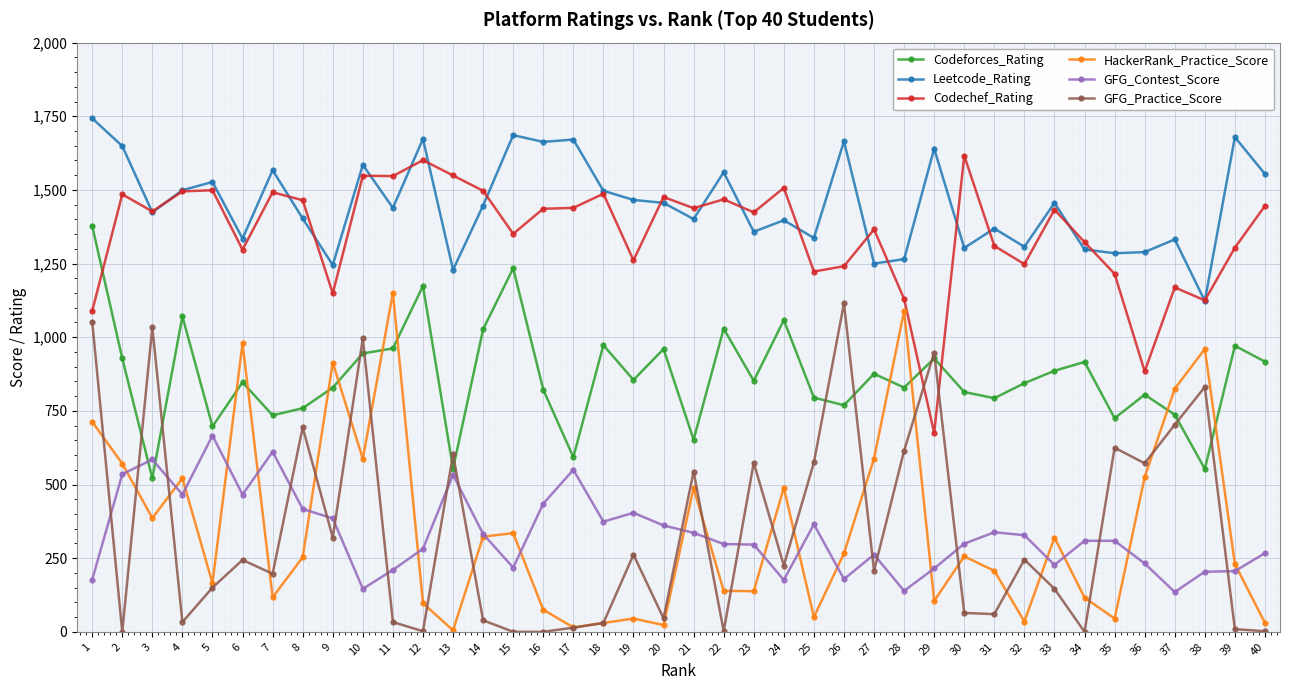

At which category is the sum across all series the highest?

1